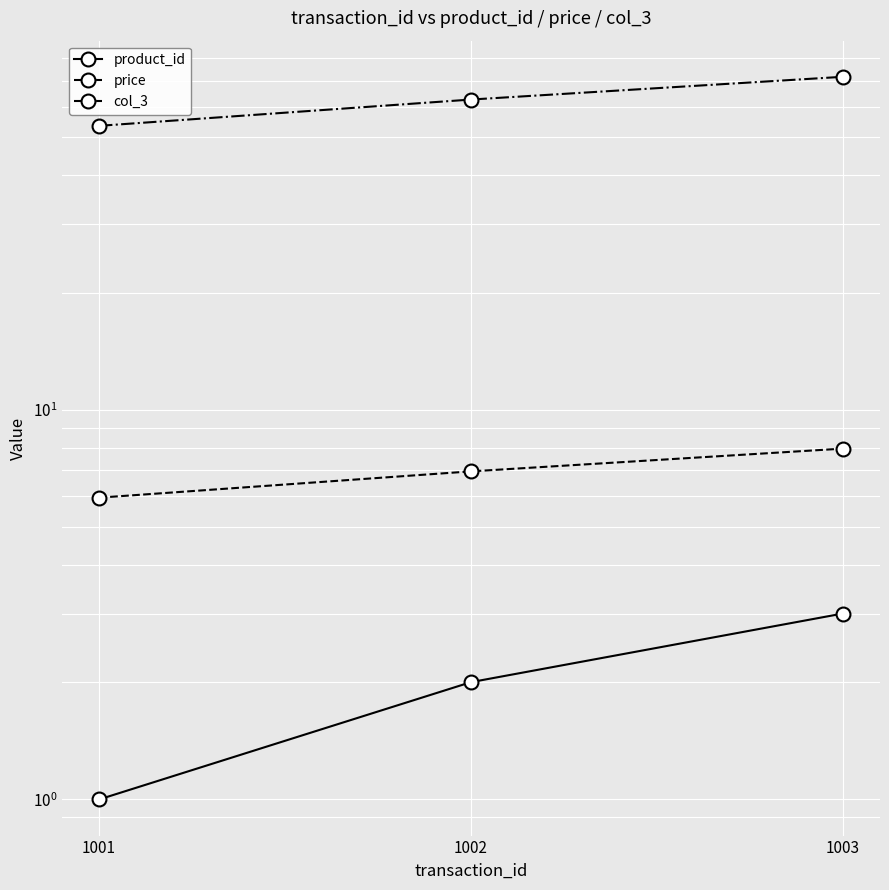

What is the difference between the highest and lowest values at 1003?

68.5